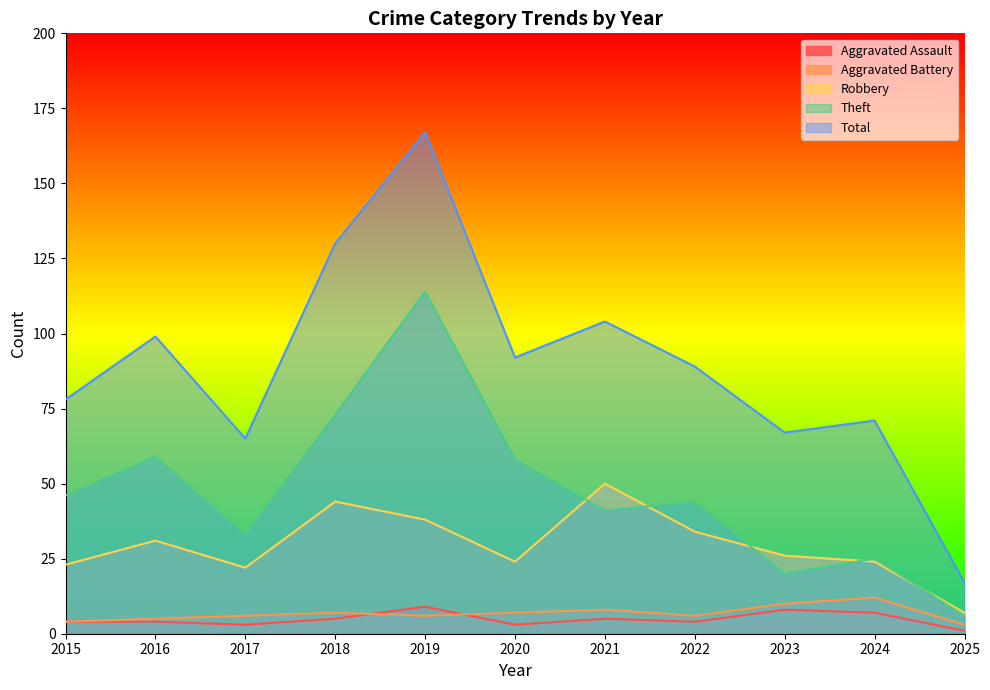

At which category does Total reach its first local valley?

2017